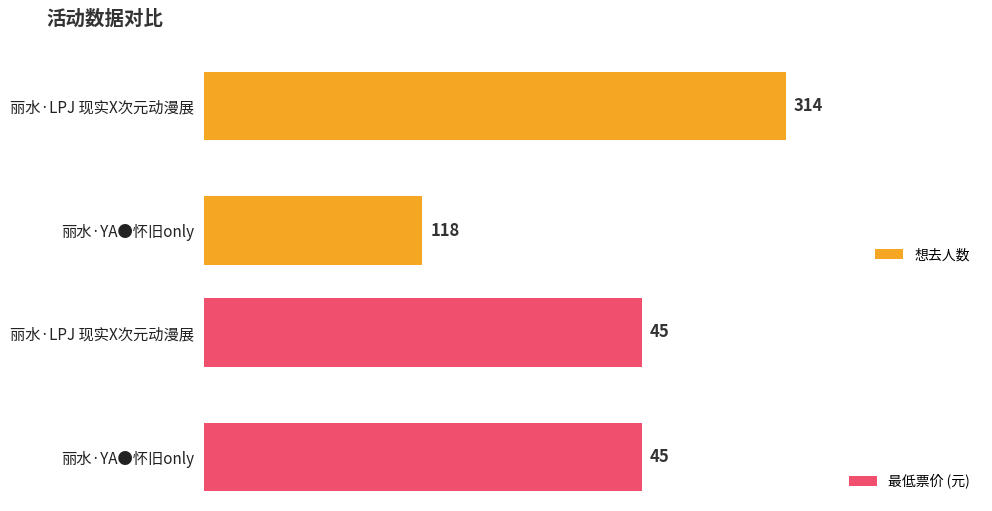

At which label does 想去人数 reach its minimum?

丽水·YA●怀旧only